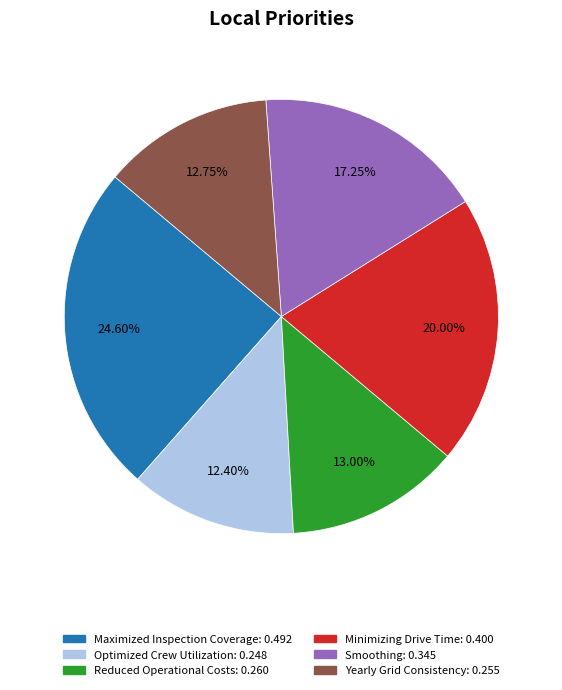

To the nearest percent, what percentage of the pie is Maximized Inspection Coverage?

25%